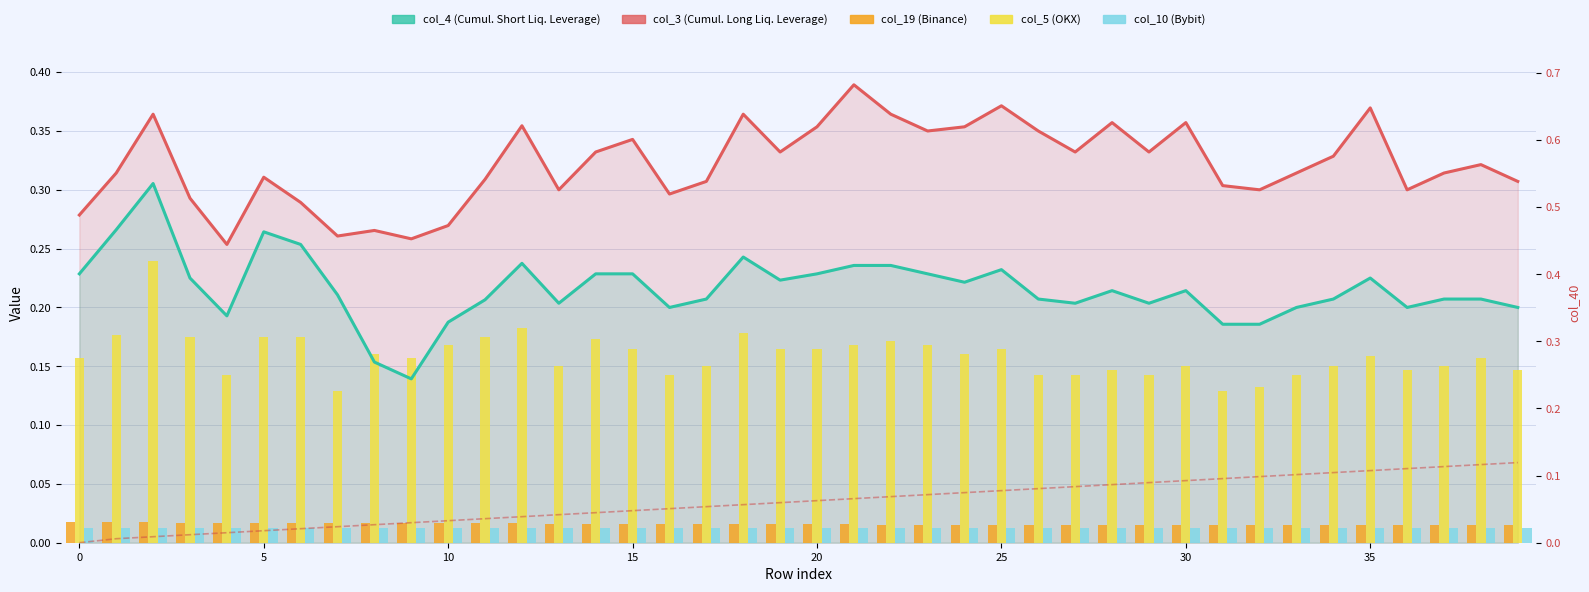

Are the bars grouped side by side (vs. stacked)?

Yes